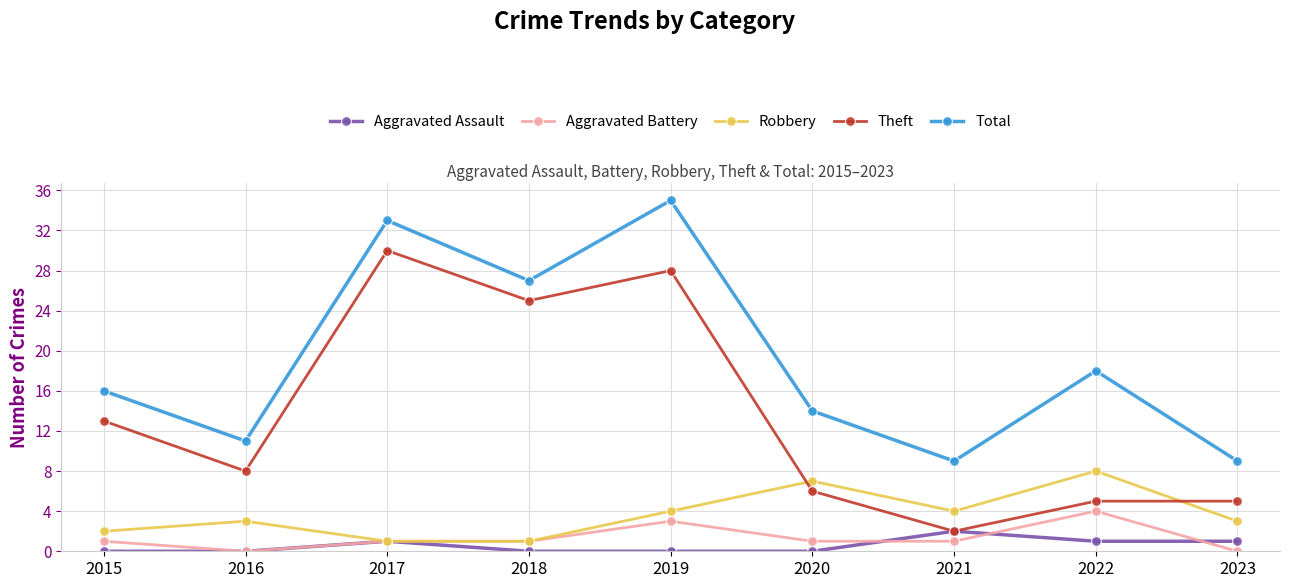

What is the maximum value for Theft?

30